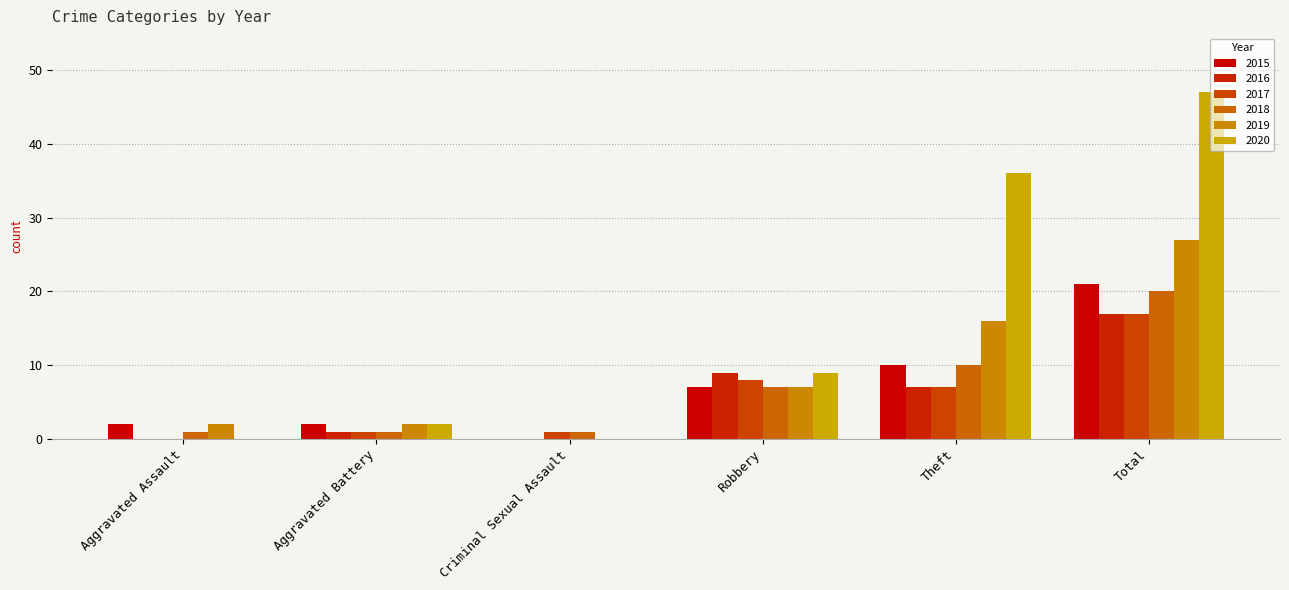

The 2019 series shows 24 at Theft. True or false?

False